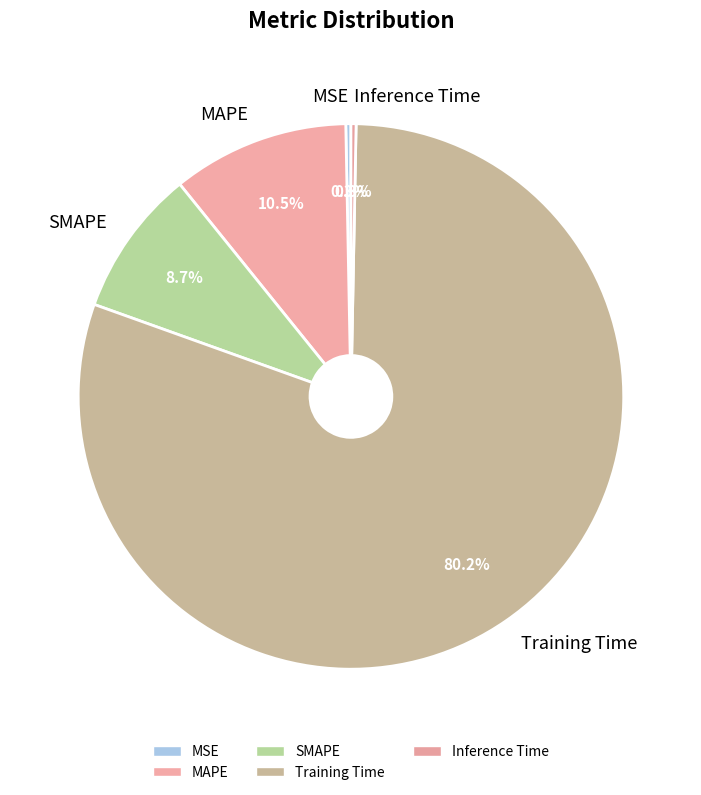

What portion of the pie excludes MSE?

99.7%